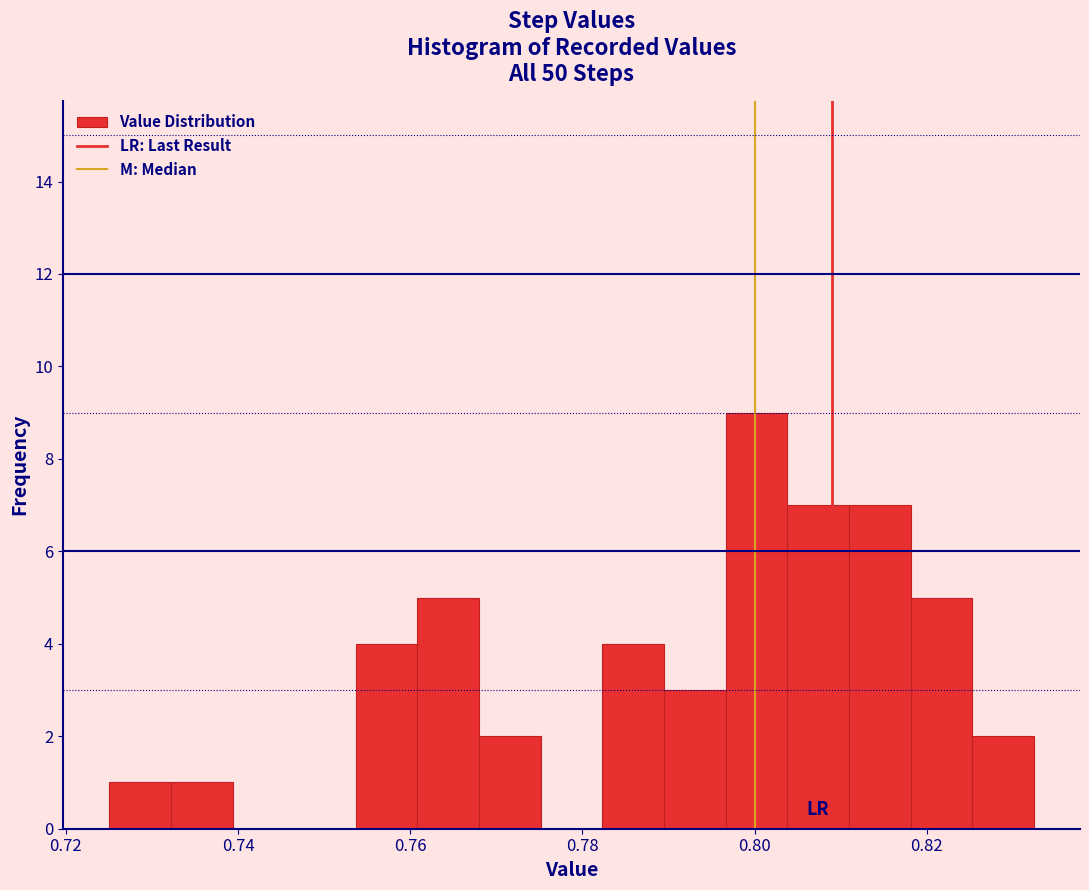

Read against the x-axis, roughly where is the centre of the tallest bar?

0.800